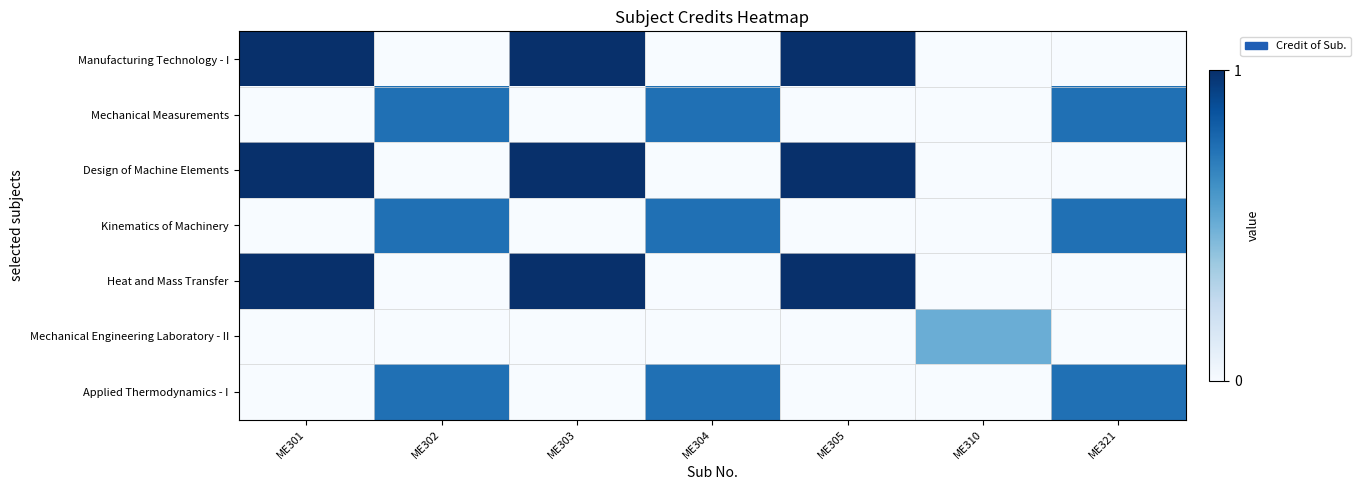

How many series are shown in this chart?

7